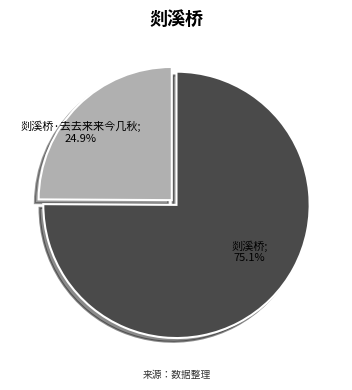

Is there any slice that represents more than half of the pie?

Yes